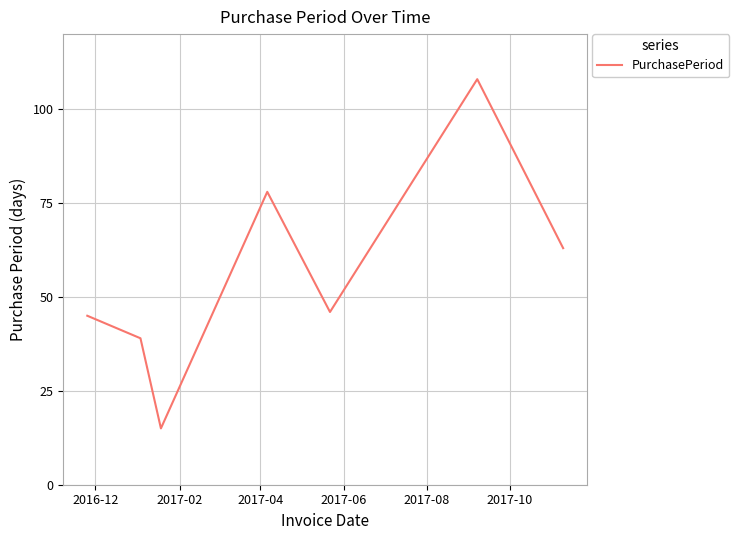

True or false: there are more than 1 points higher than both neighbors.

True